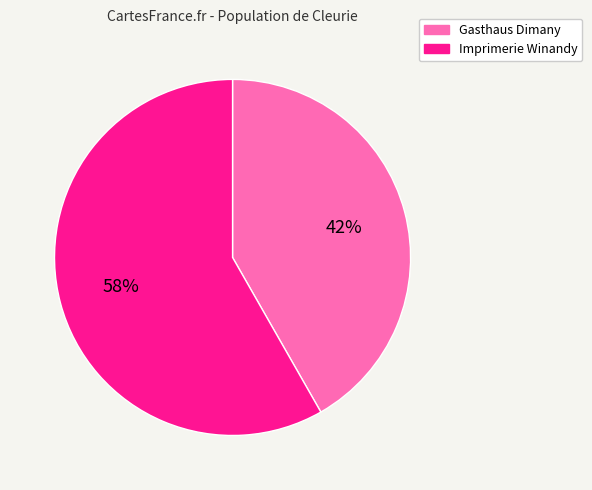

What percentage is the Imprimerie Winandy slice, to the nearest percent?

58%